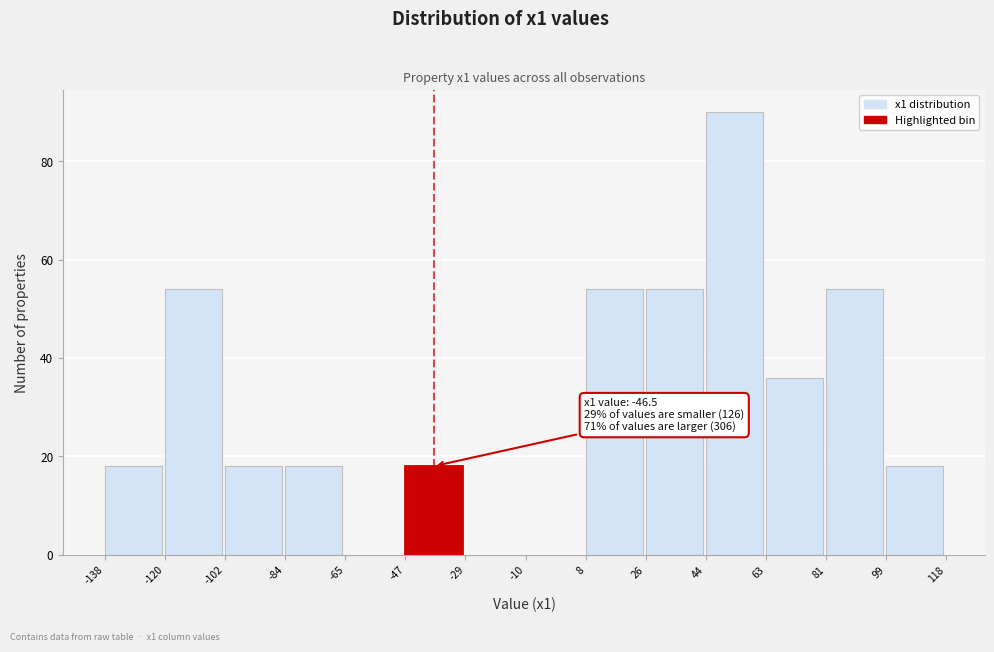

Over which range of the x-axis is the bar tallest?

44 to 63